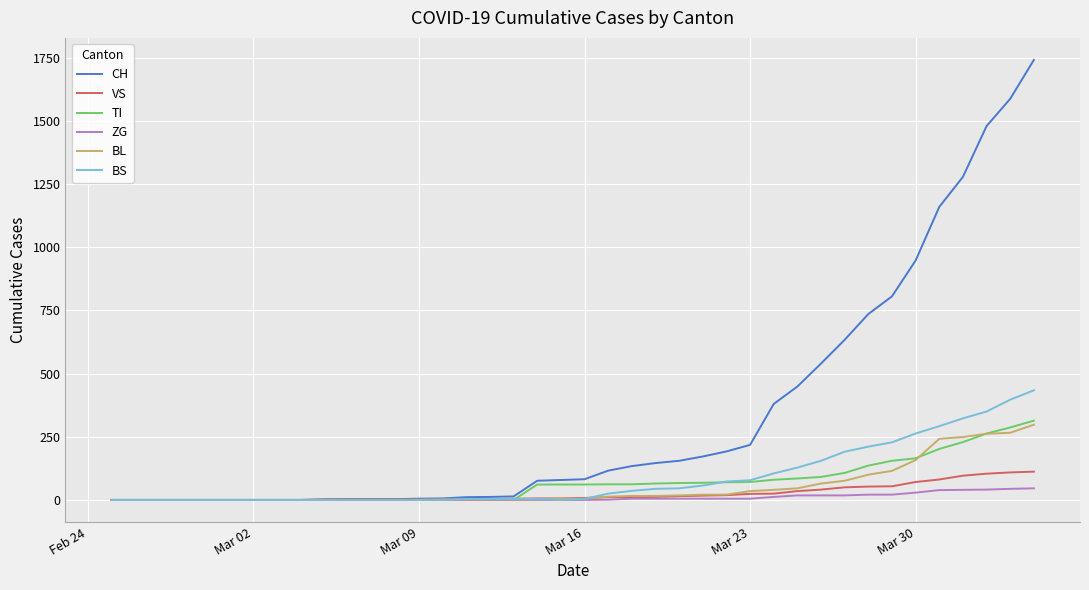

Which series has the largest total across all categories?

CH